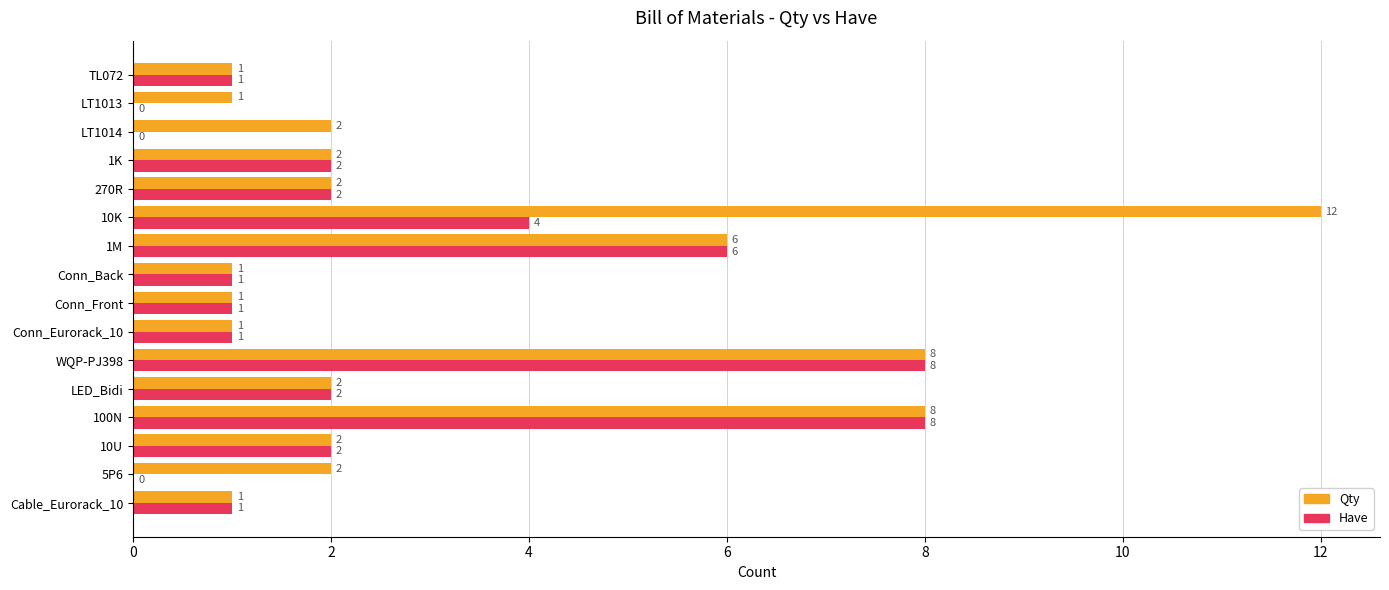

Where is Qty nearest to the value 6?

1M